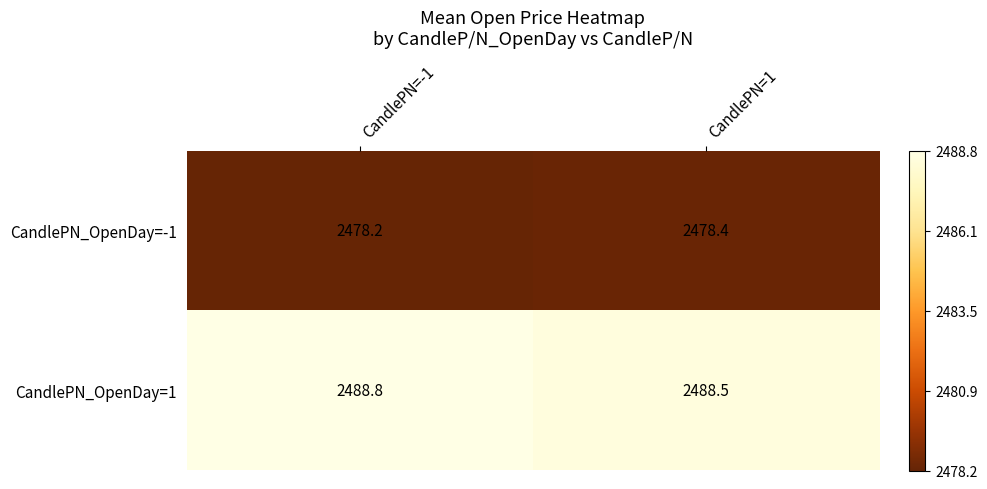

Which series has the widest spread of values?

CandlePN_OpenDay=1